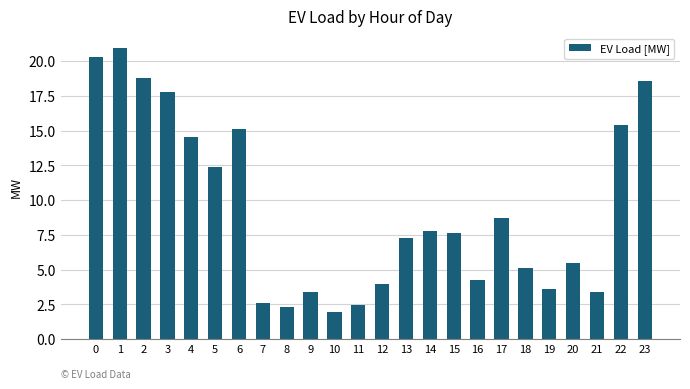

At which label is the value closest to 11?

5